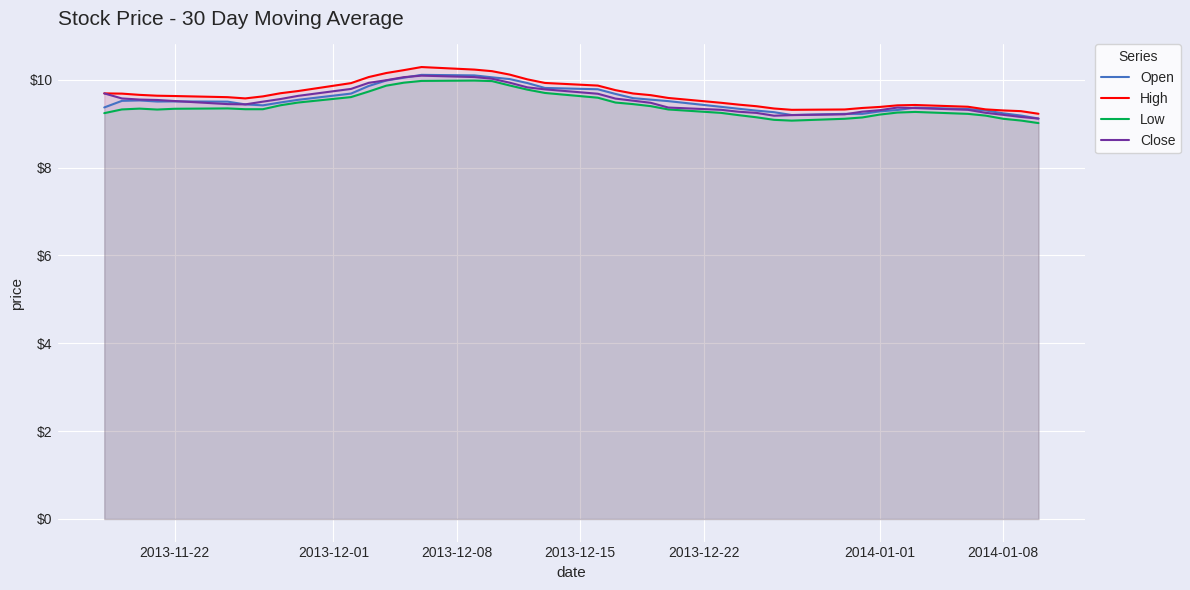

What is the difference between the highest and lowest values at 2013-11-22?

0.3